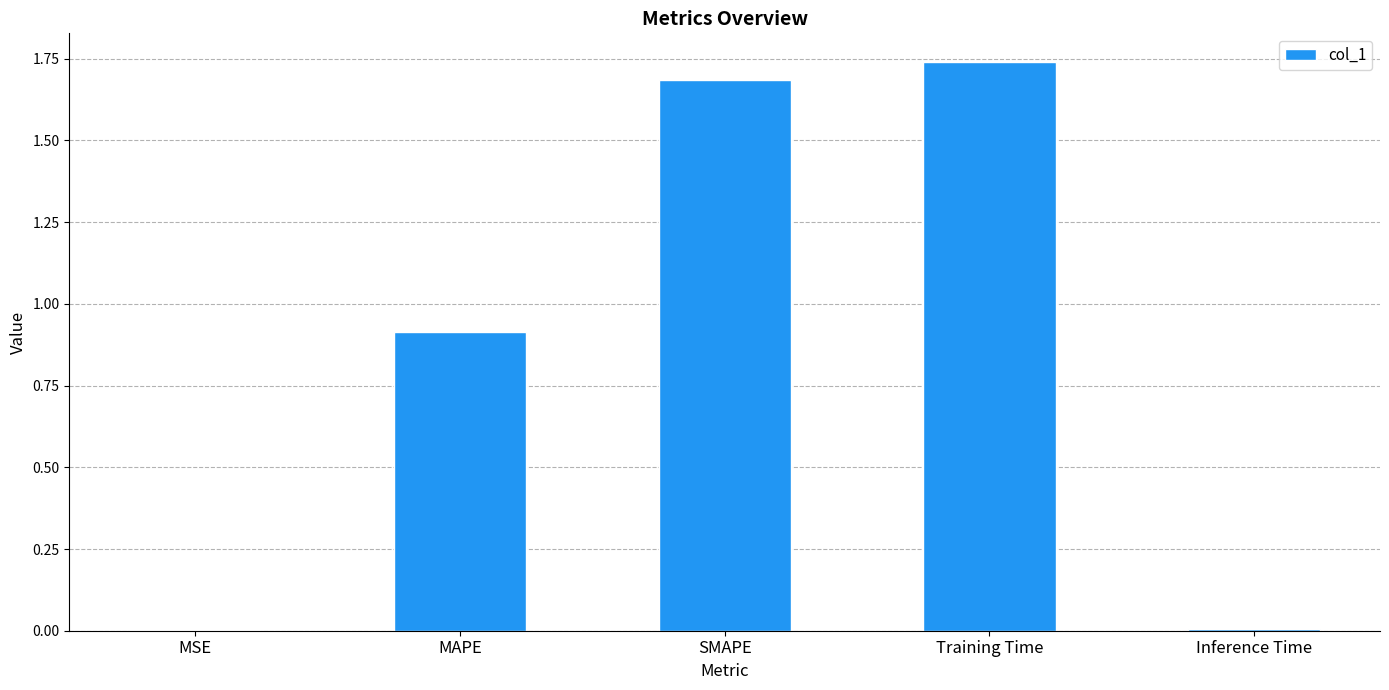

Read the value at MAPE.

0.9